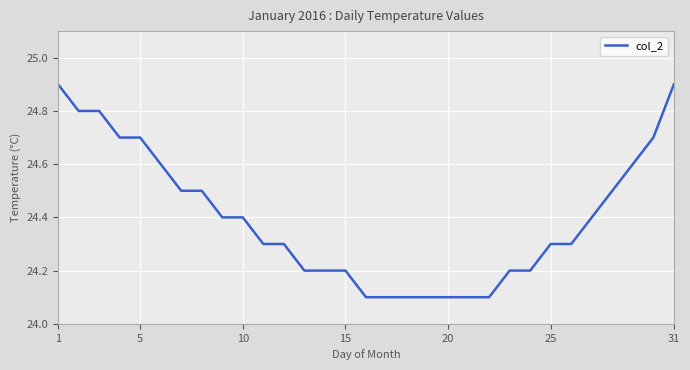

What is the difference between the maximum and minimum values?

0.8